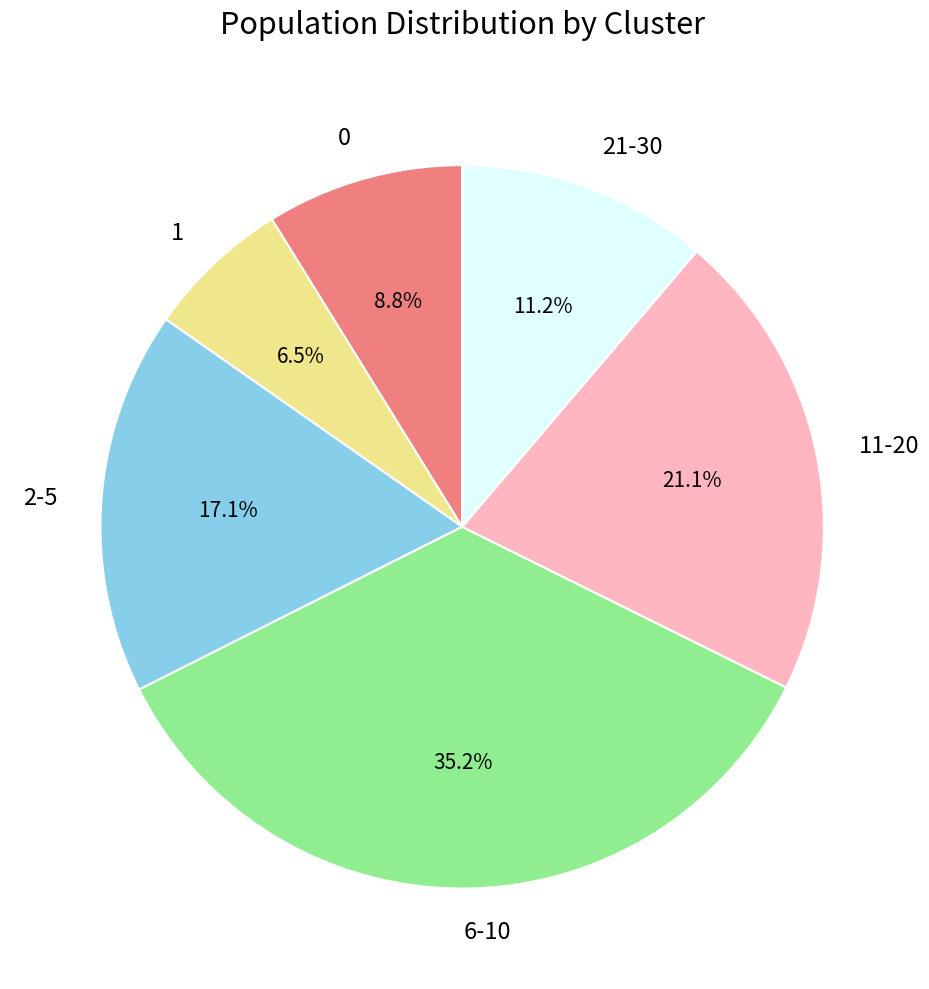

What portion of the pie excludes 2-5?

82.9%